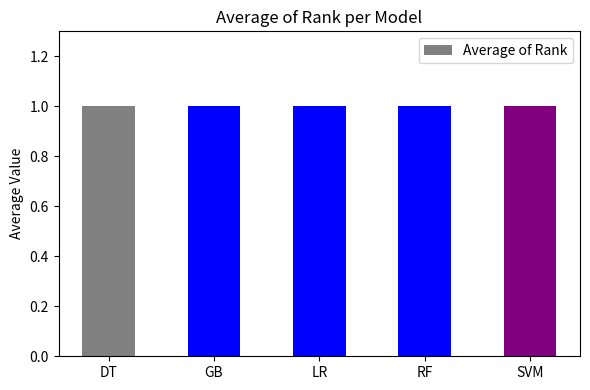

Is it true that the value at DT is 1.0?

True